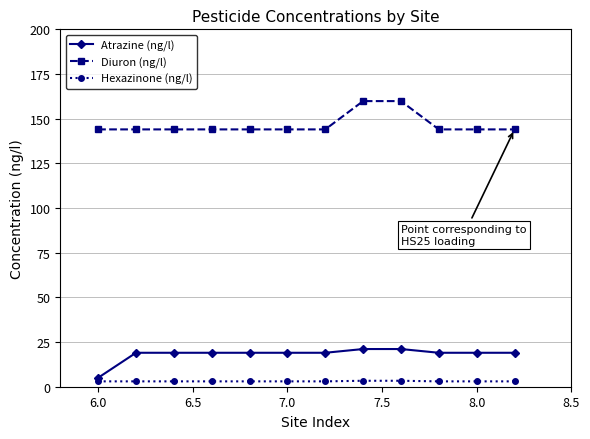

True or false: Atrazine (ng/l) and Hexazinone (ng/l) intersect in this chart.

False